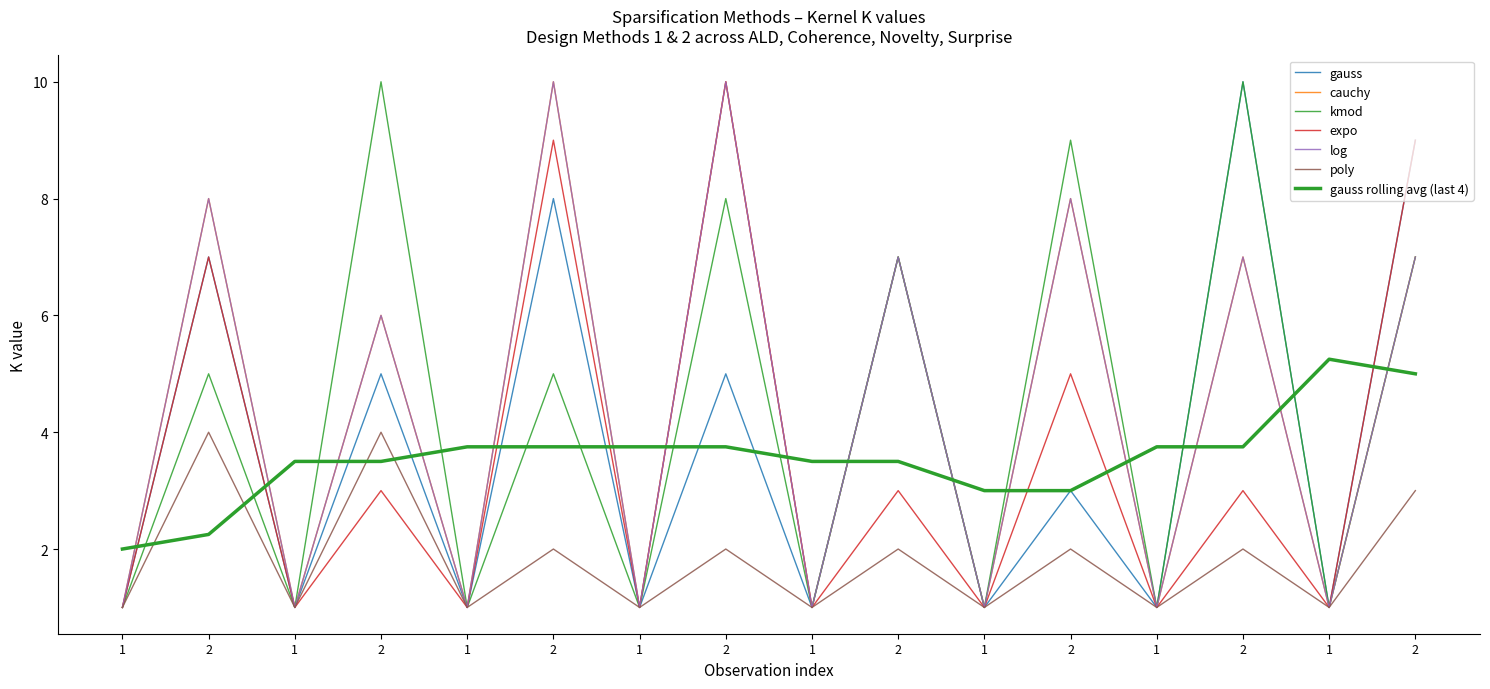

Where is the first local minimum for cauchy?

1